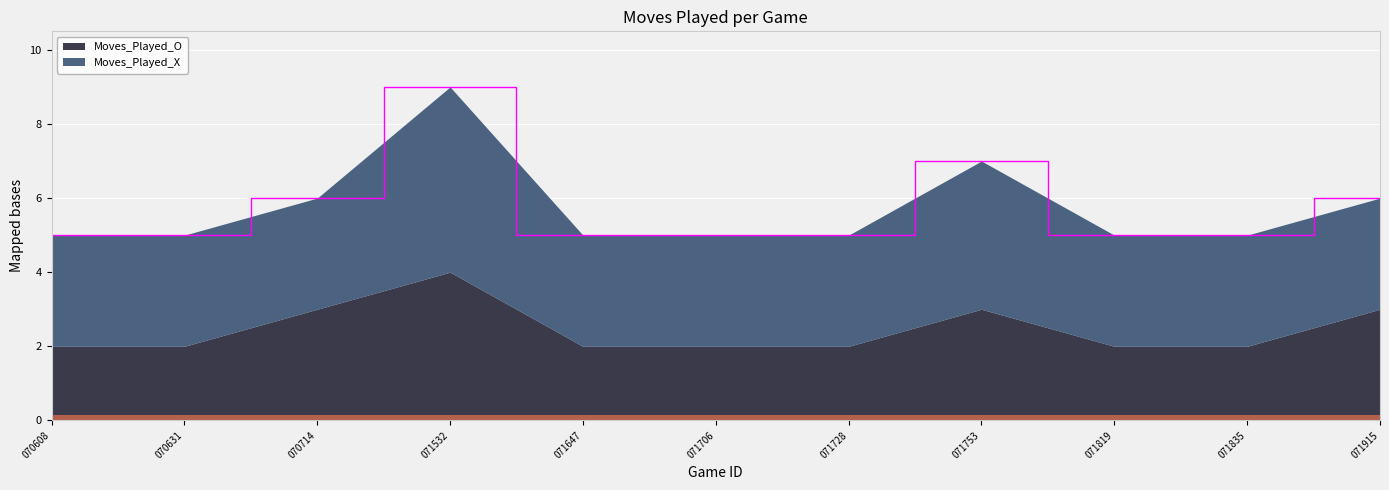

True or false: Moves_Played_O and Moves_Played_X intersect in this chart.

False